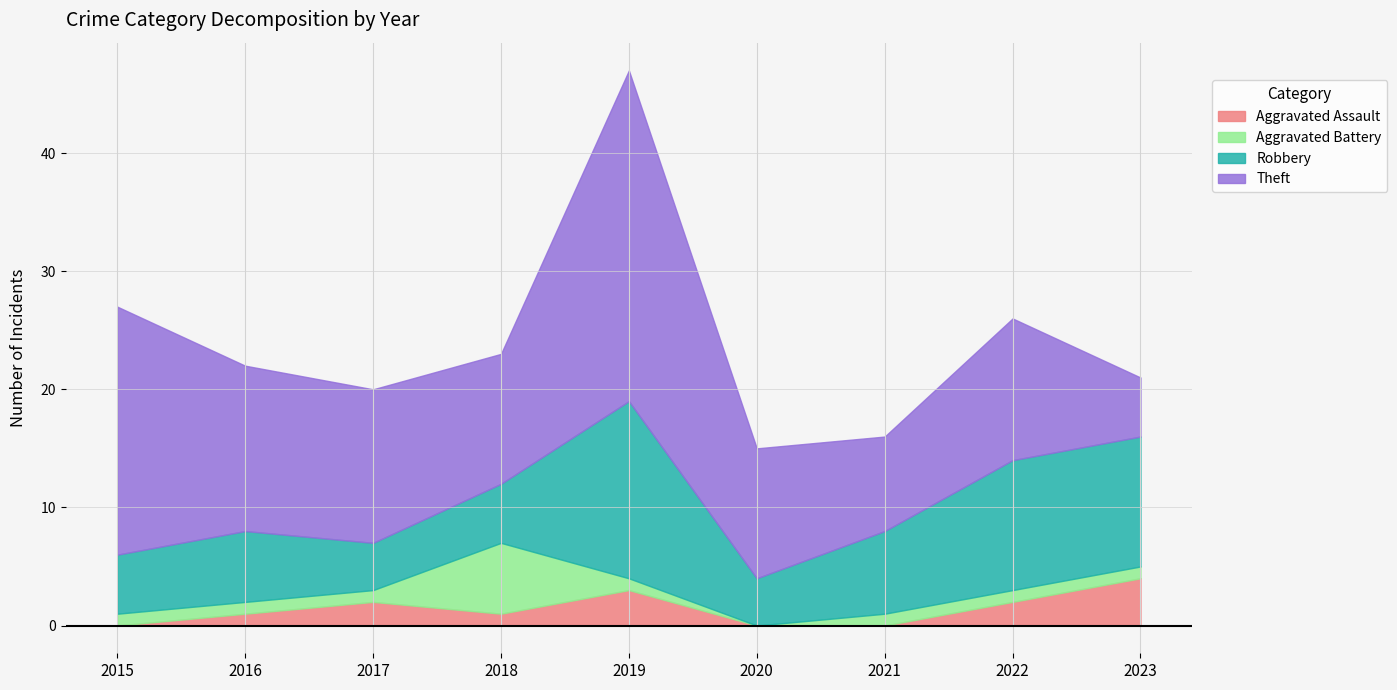

Is it true that Theft equals 5 at 2022?

False